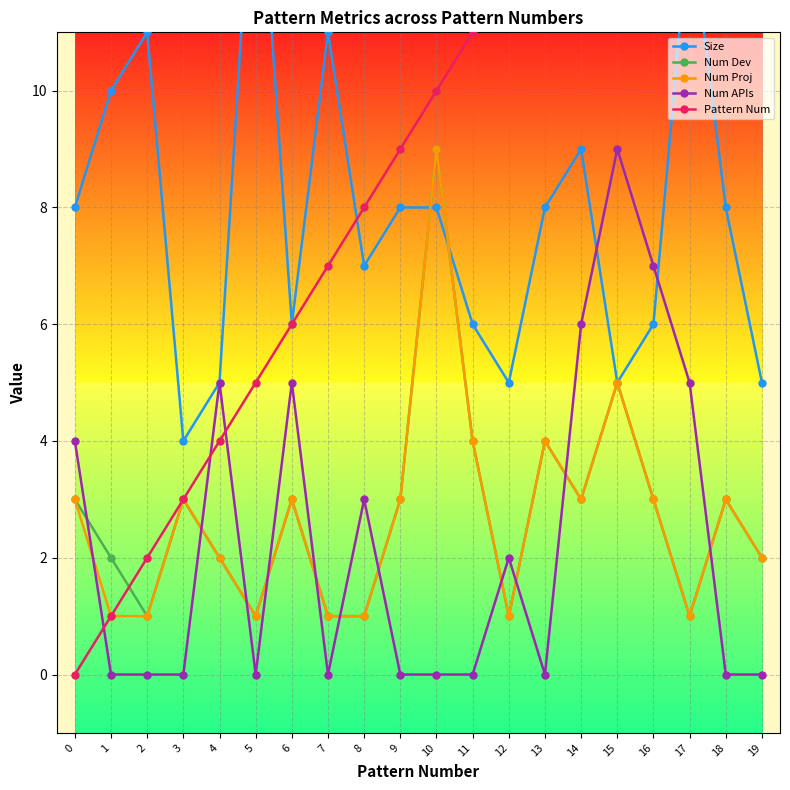

List the series in order of their peak value, lowest first.

Num Dev, Num Proj, Num APIs, Size, Pattern Num